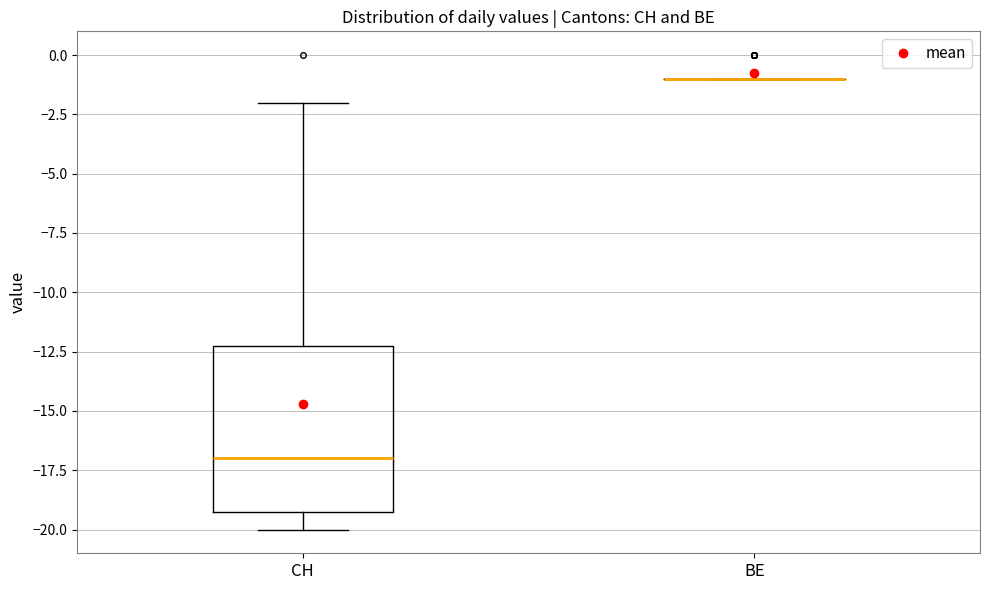

Reading left to right, transcribe this box plot: for each box, give where its median line is, the range the box spans, and where its two whiskers end, as read against the y-axis. The values are not printed on the chart, so give them approximately, as read against the axis.

CH: median -17, box -19 to -12, whiskers -20 to -2
BE: box collapsed to a line at -1, whiskers -1 to -1